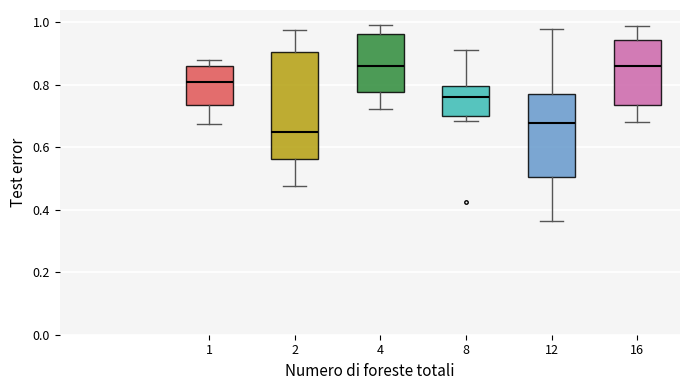

Where does the lower whisker of the box at x = 4 end on the y-axis? The values are not printed on the chart, so give them approximately, as read against the axis.

0.72